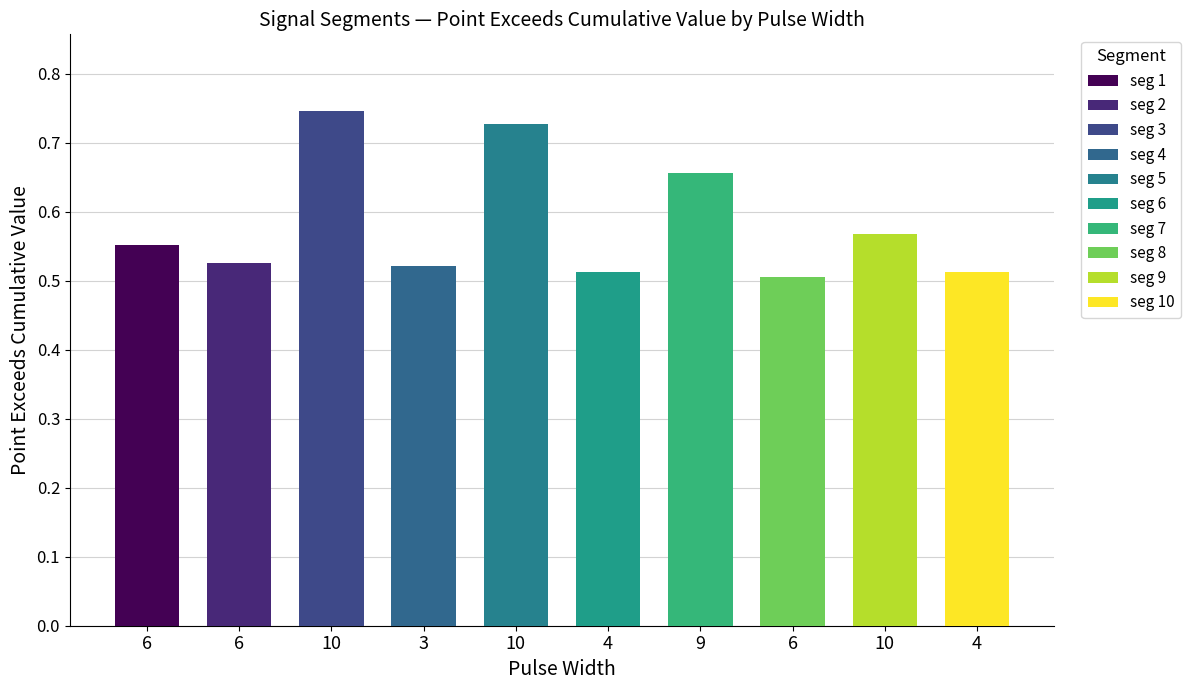

True or false: the data shows 0.5 at 3.

True